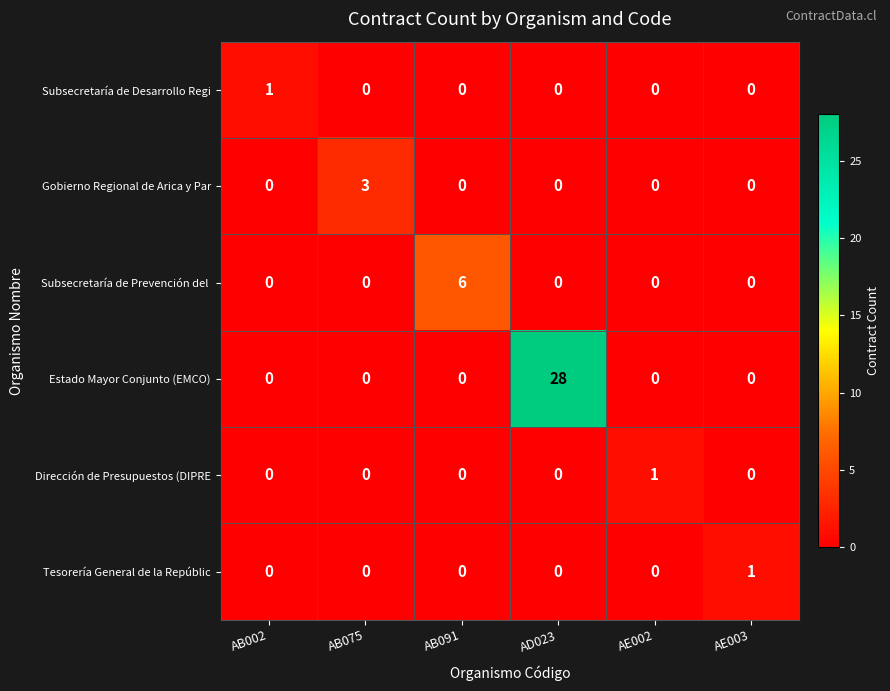

Is it true that Tesorería General de la Repúblic equals 1 at AE003?

True